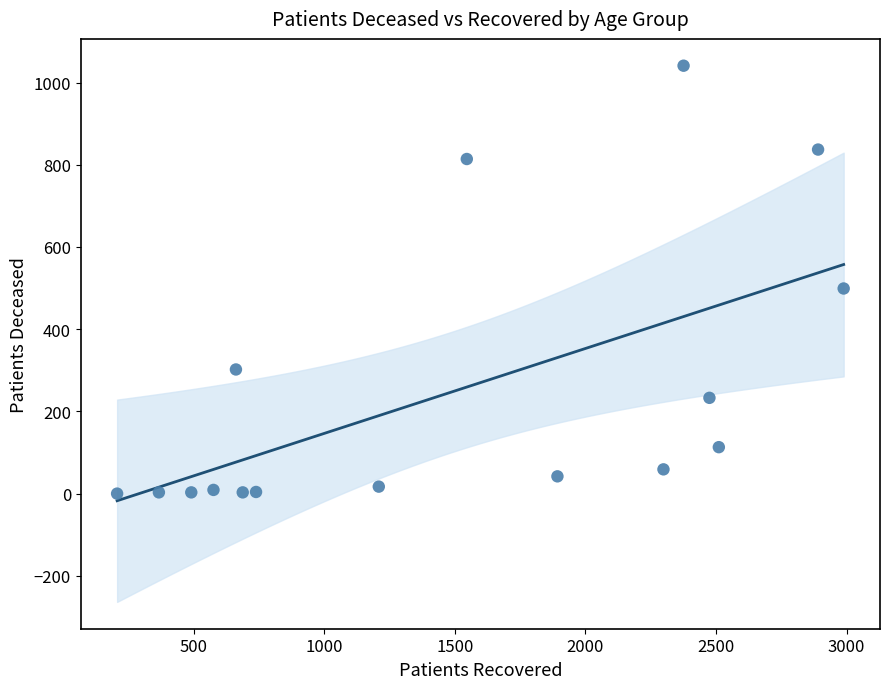

What is the range of Y values (max minus min)?

1041